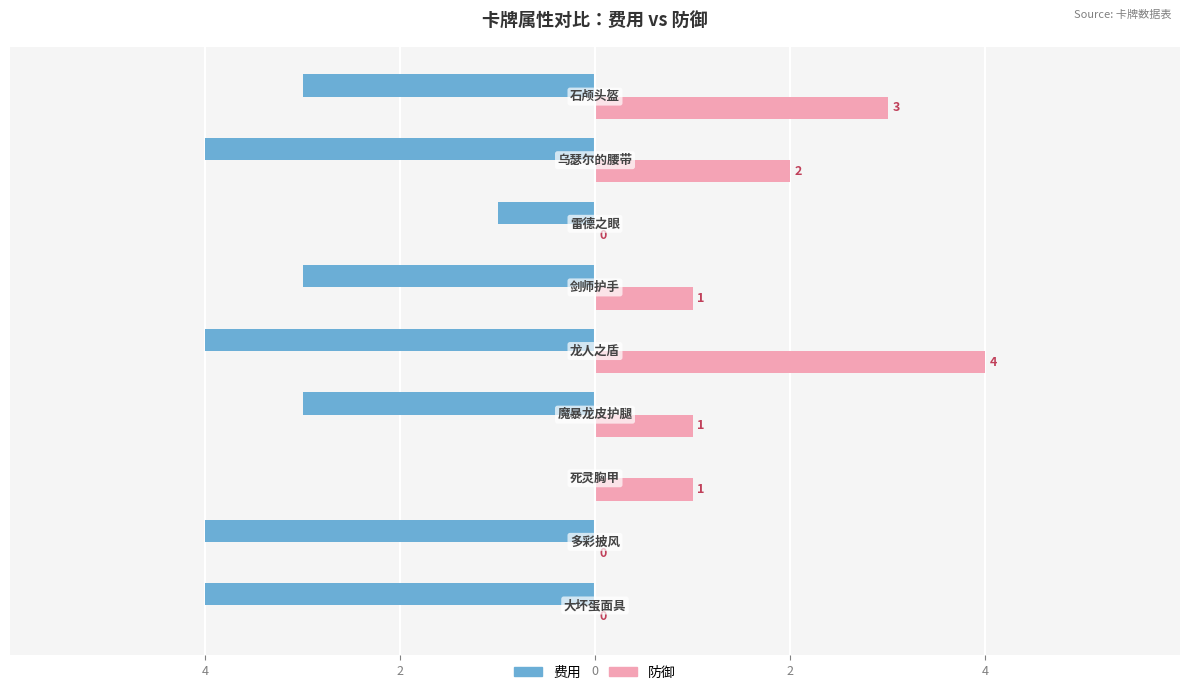

What are all the series names shown in the legend?

费用, 防御